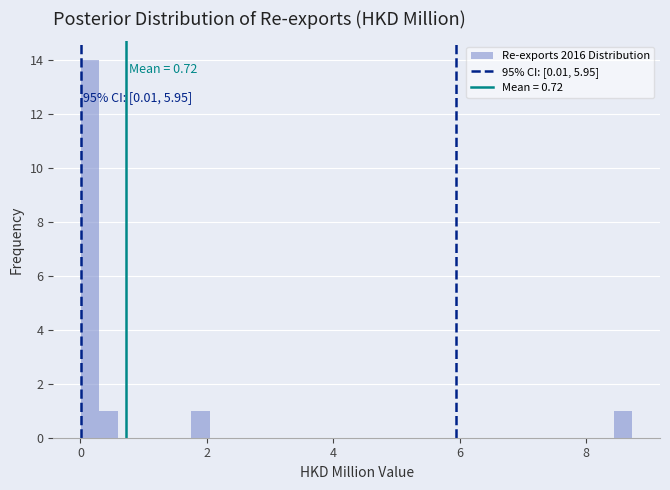

Around what value on the x-axis is the tallest bar? Give the approximate position of its centre, as read against the axis.

0.2